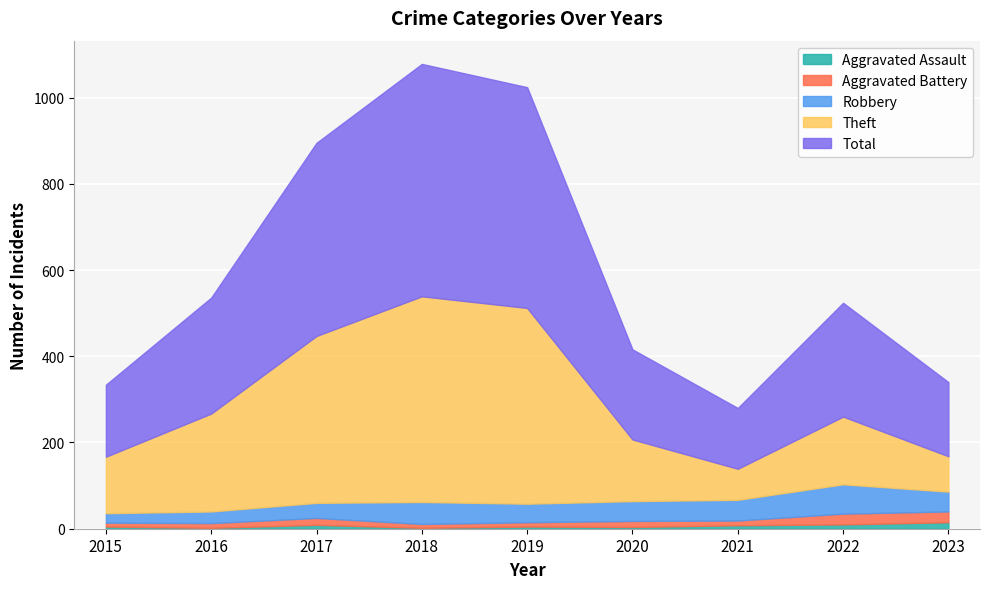

What is the maximum value shown in the chart?

539